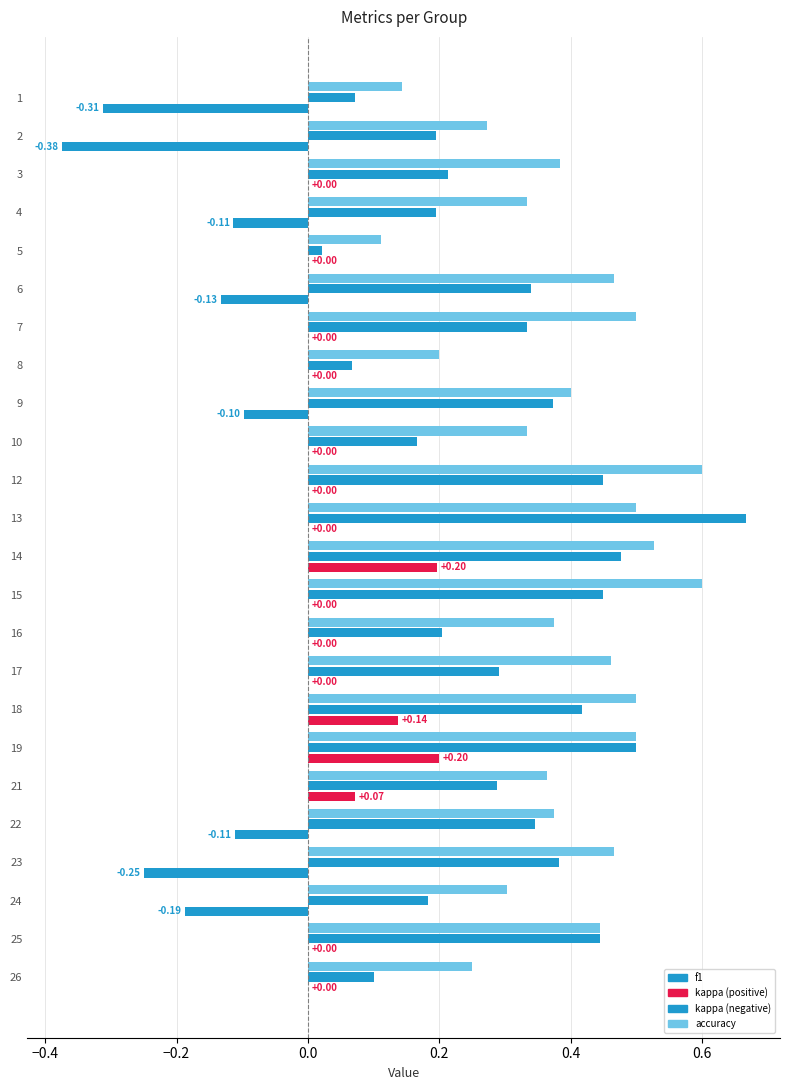

Reading right to left, extract all data points from this chart.

f1: 0.1	0.4	0.2	0.4	0.3	0.3	0.5	0.4	0.3	0.2	0.5	0.5	0.7	0.5	0.2	0.4	0.1	0.3	0.3	0.0	0.2	0.2	0.2	0.1
kappa: 0.0	0.0	-0.2	-0.2	-0.1	0.1	0.2	0.1	0.0	0.0	0.0	0.2	0.0	0.0	0.0	-0.1	0.0	0.0	-0.1	0.0	-0.1	0.0	-0.4	-0.3
accuracy: 0.2	0.4	0.3	0.5	0.4	0.4	0.5	0.5	0.5	0.4	0.6	0.5	0.5	0.6	0.3	0.4	0.2	0.5	0.5	0.1	0.3	0.4	0.3	0.1